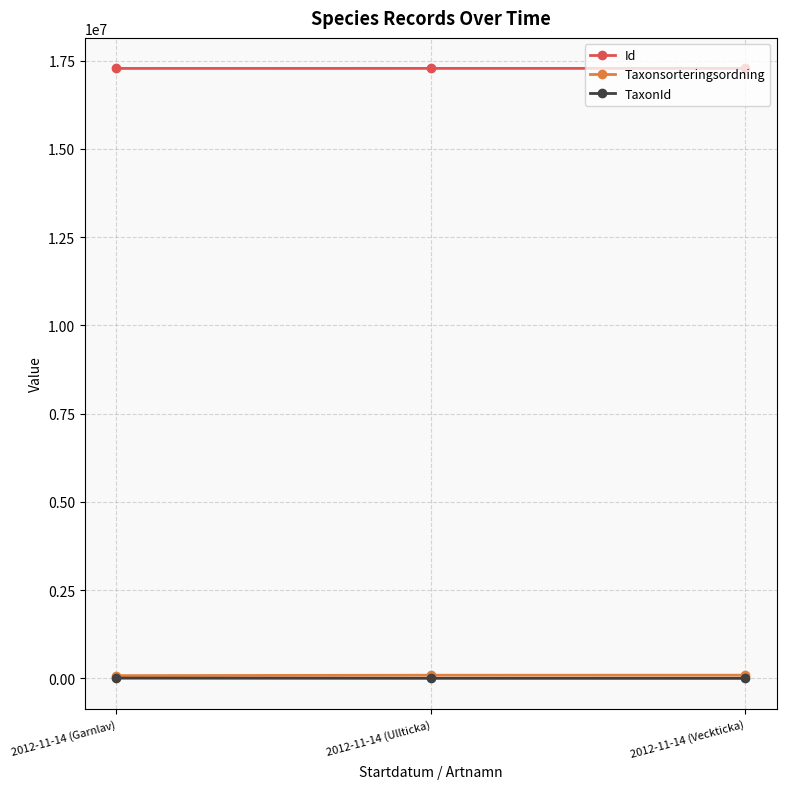

What is the maximum value shown in the chart?

17281347